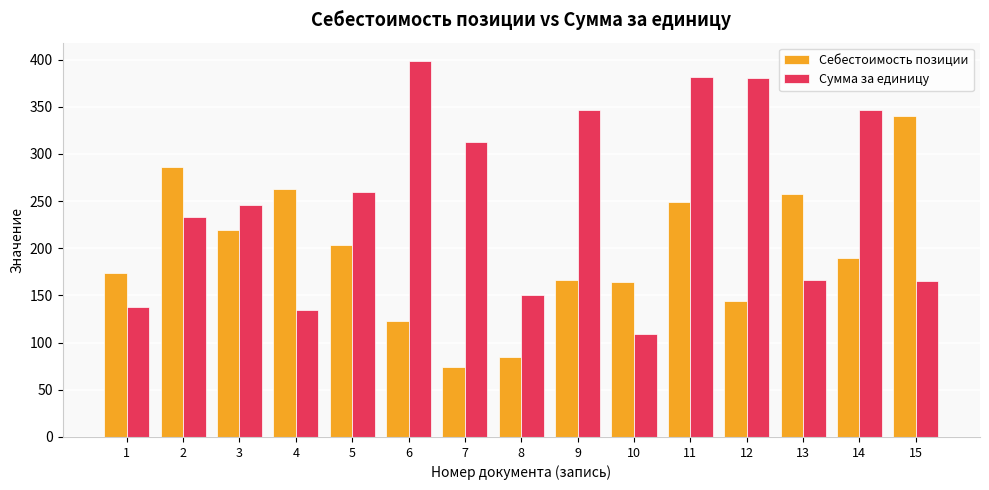

What are all the series names shown in the legend?

Себестоимость позиции, Сумма за единицу